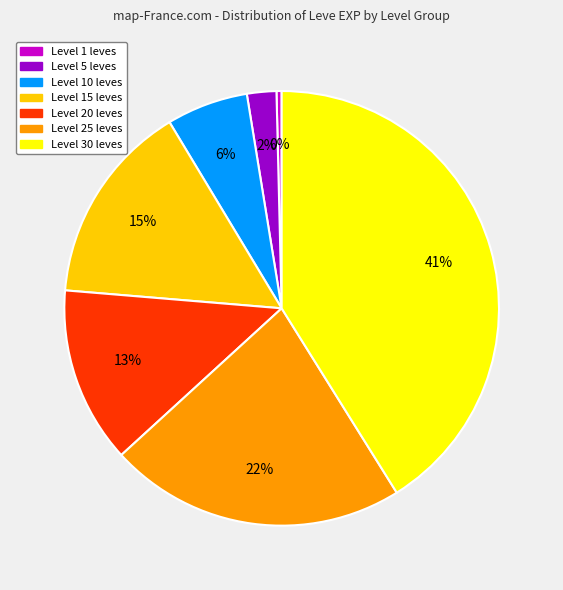

Is it true that Level 15 leves is 15% of the pie?

True